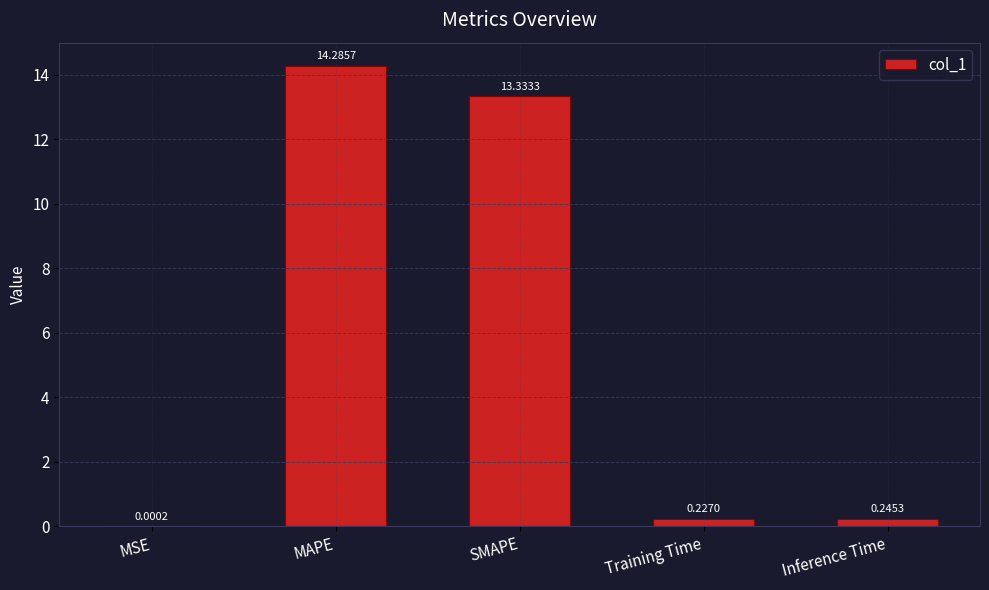

Are the bars grouped side by side (vs. stacked)?

No